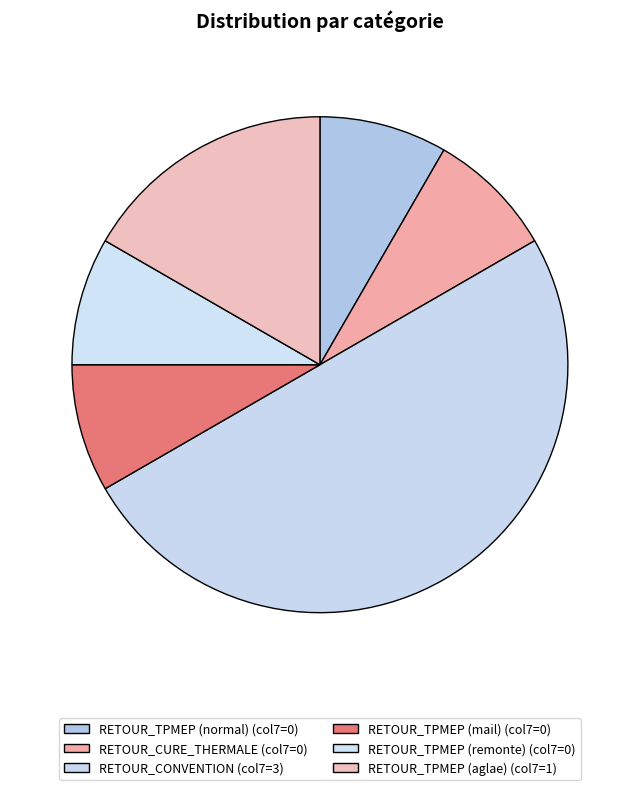

Which has a higher value, RETOUR_CONVENTION or RETOUR_TPMEP (mail)?

RETOUR_CONVENTION